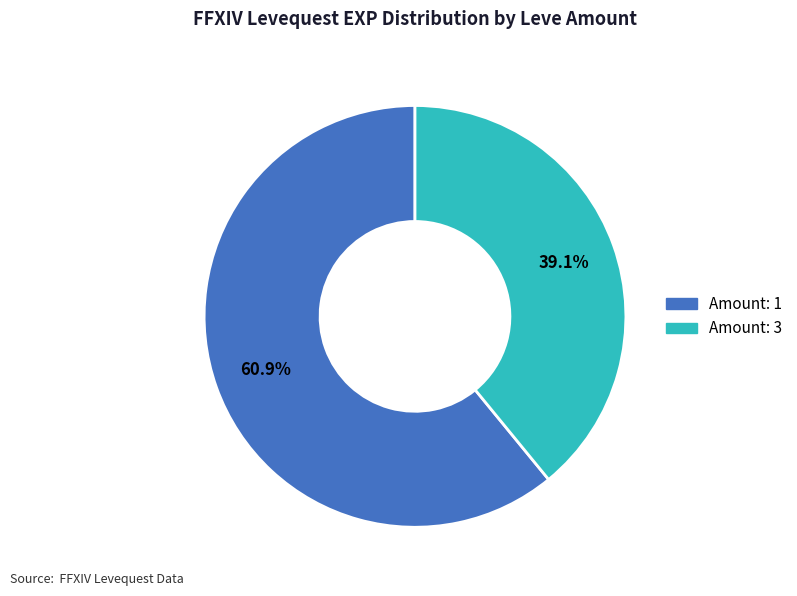

How many segments does this pie chart have?

2